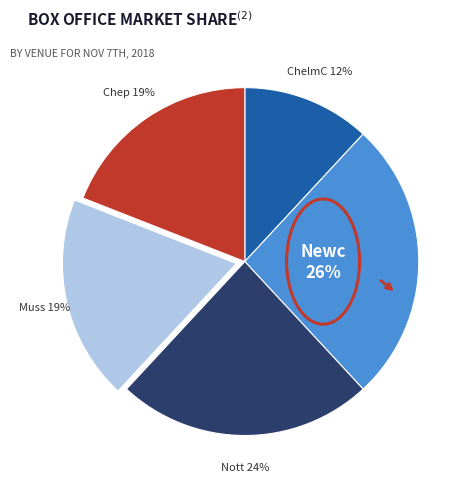

Which category has the biggest portion of the pie?

Newc